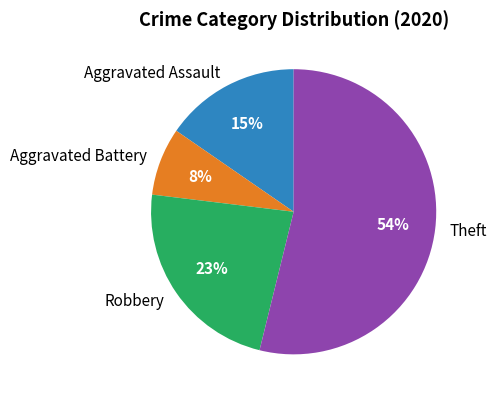

To the nearest percent, what is the difference between the Theft and Robbery slice percentages?

31%